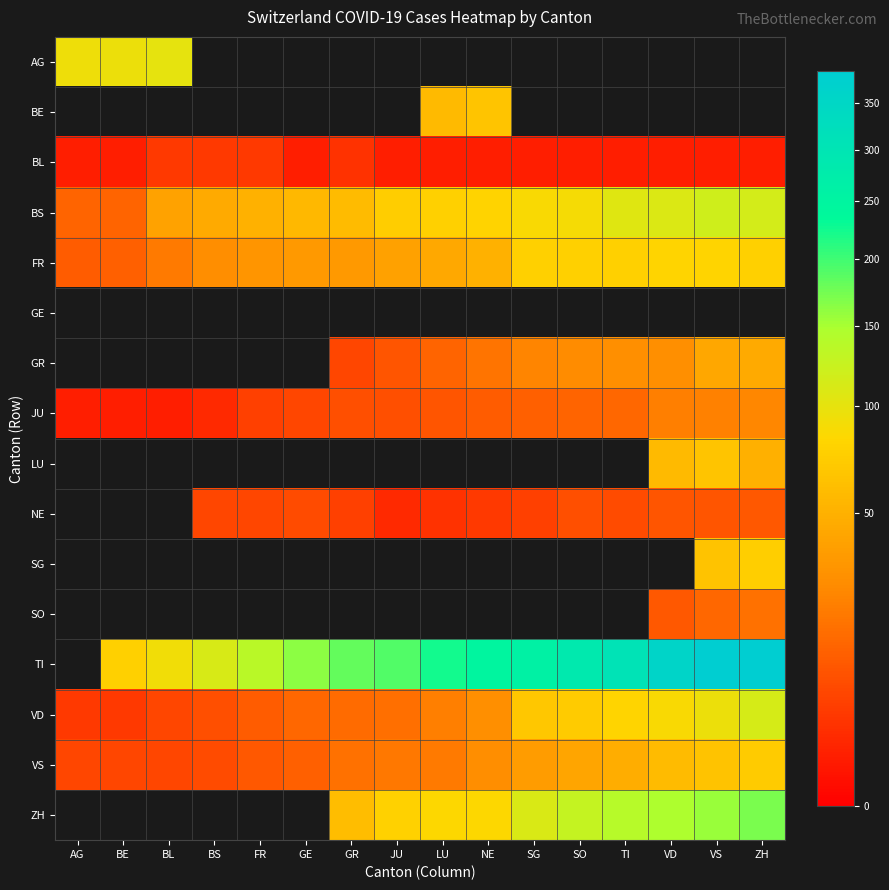

Which series has the largest total across all categories?

TI